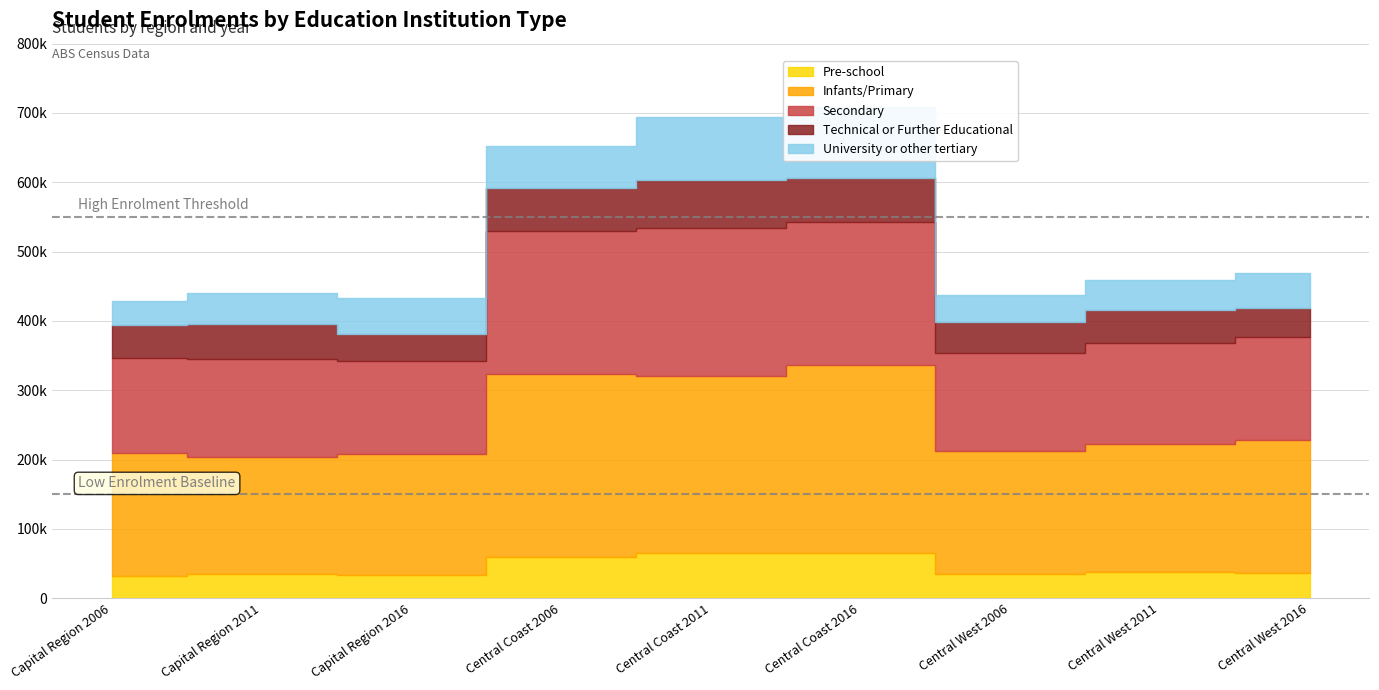

At which label is Infants/Primary closest to 22006?

Central West 2016